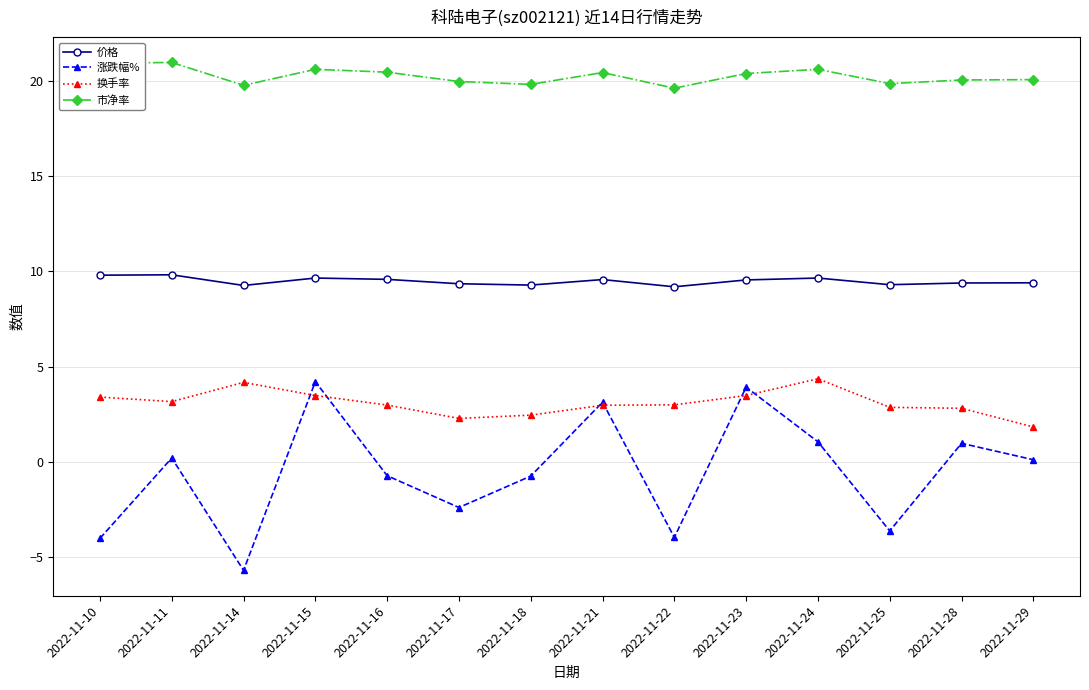

Rank the series by their average value, from lowest to highest.

涨跌幅%, 换手率, 价格, 市净率